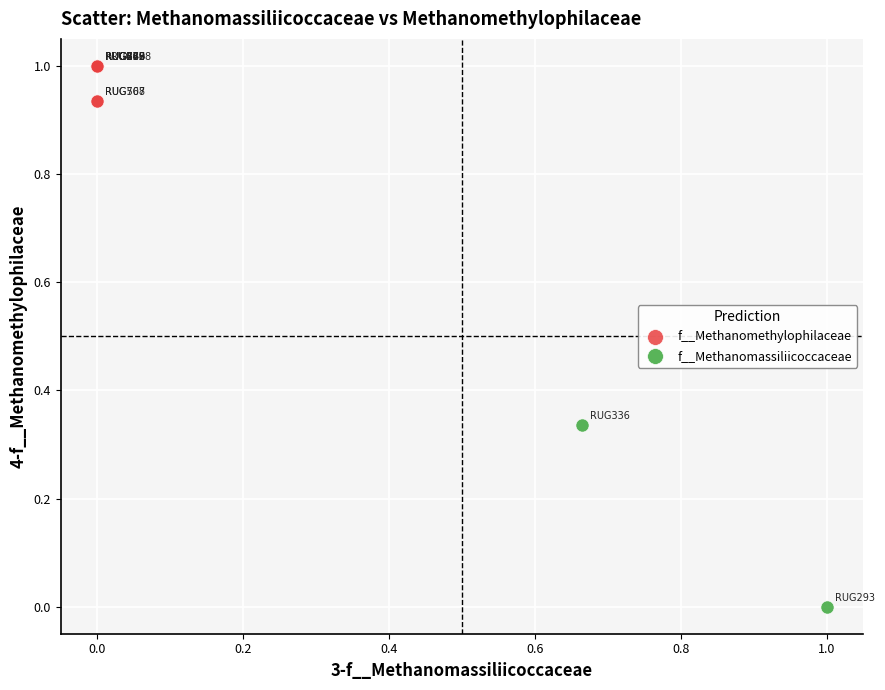

What are all the series names shown in the legend?

f__Methanomethylophilaceae, f__Methanomassiliicoccaceae